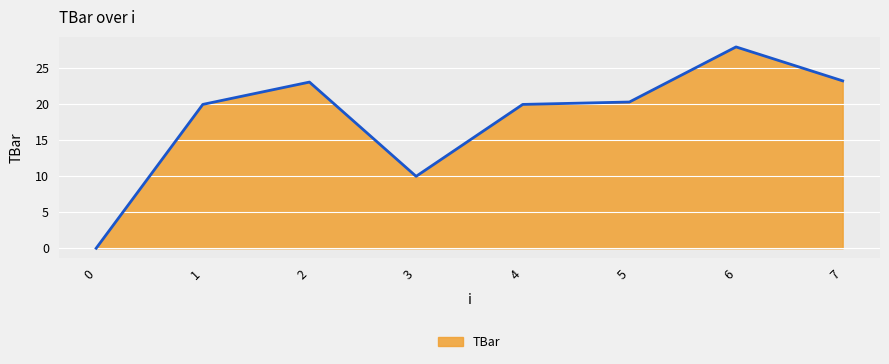

How many categories are shown in the chart?

8